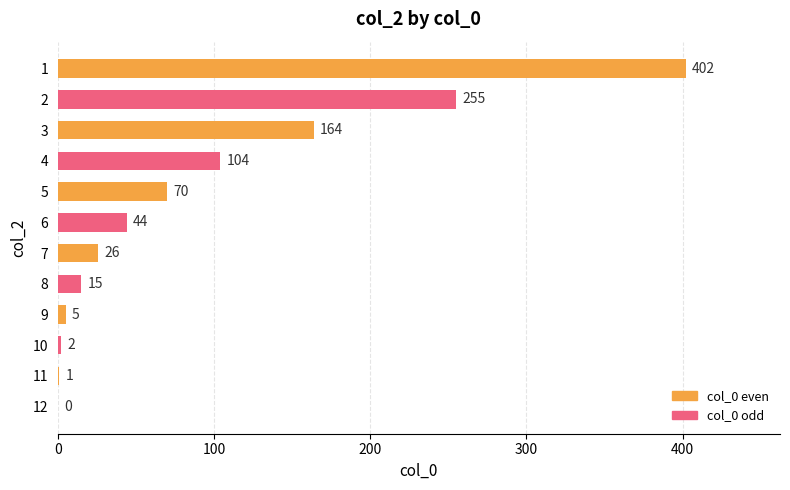

What is the sum of the values at 2 and 7?

281